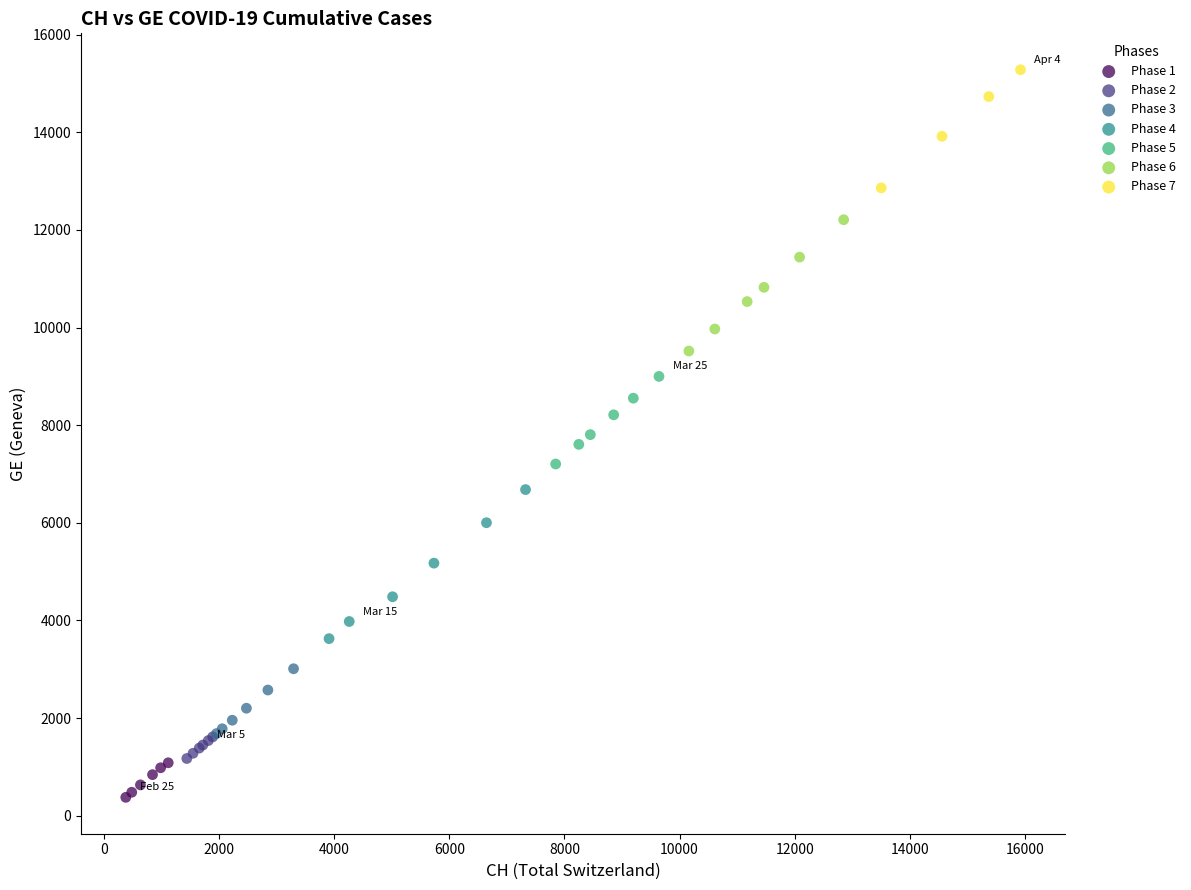

Which series contains the highest Y value?

Phase 7